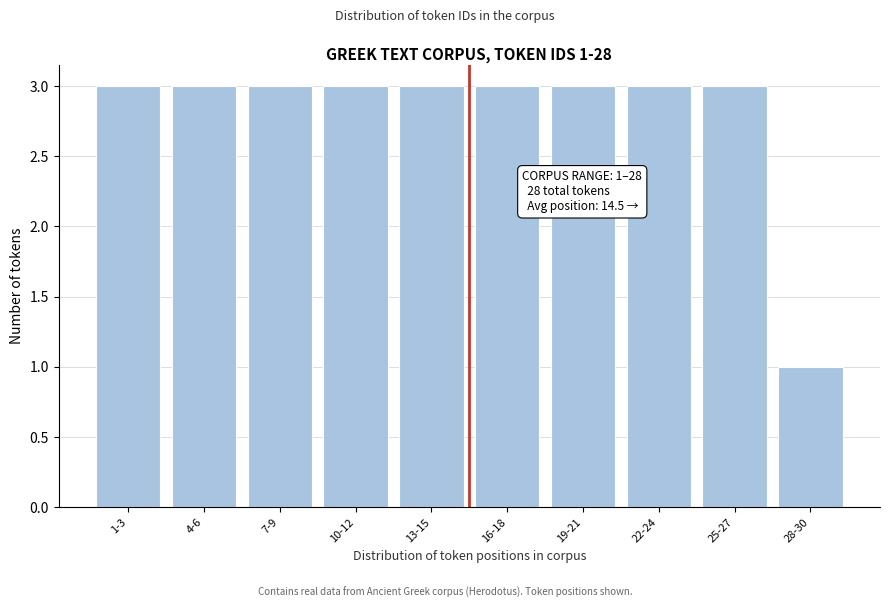

Reading left to right, transcribe all the data shown in this chart.

3	3	3	3	3	3	3	3	3	1